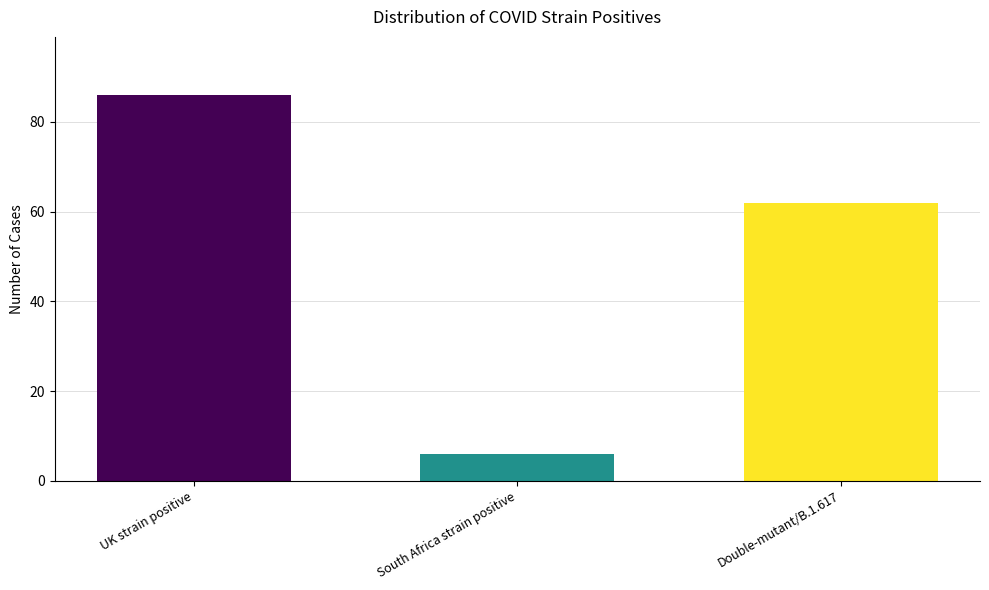

What is the greatest value displayed?

86